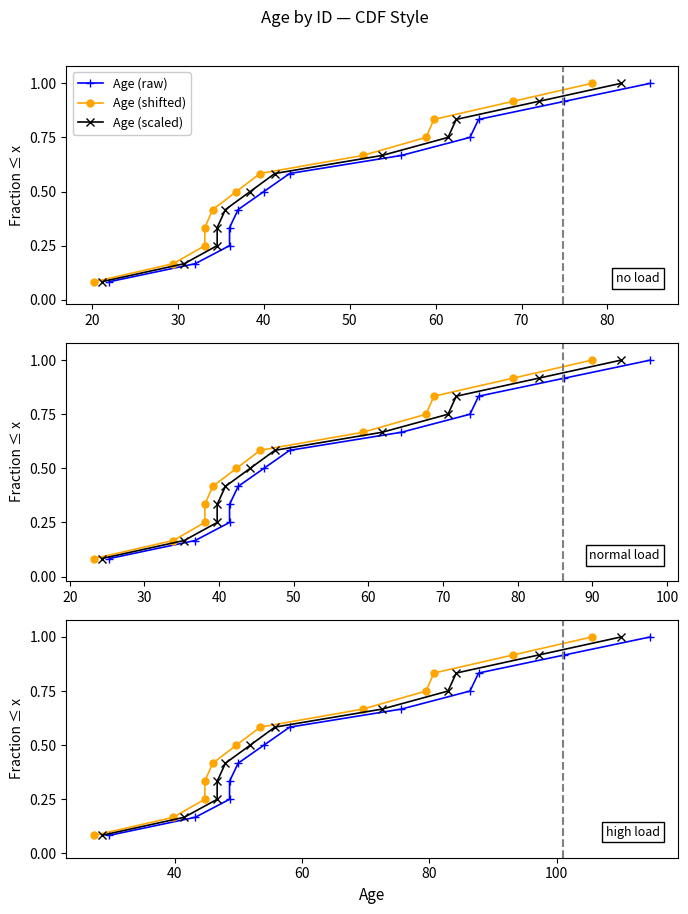

How many distinct data groups are displayed?

3